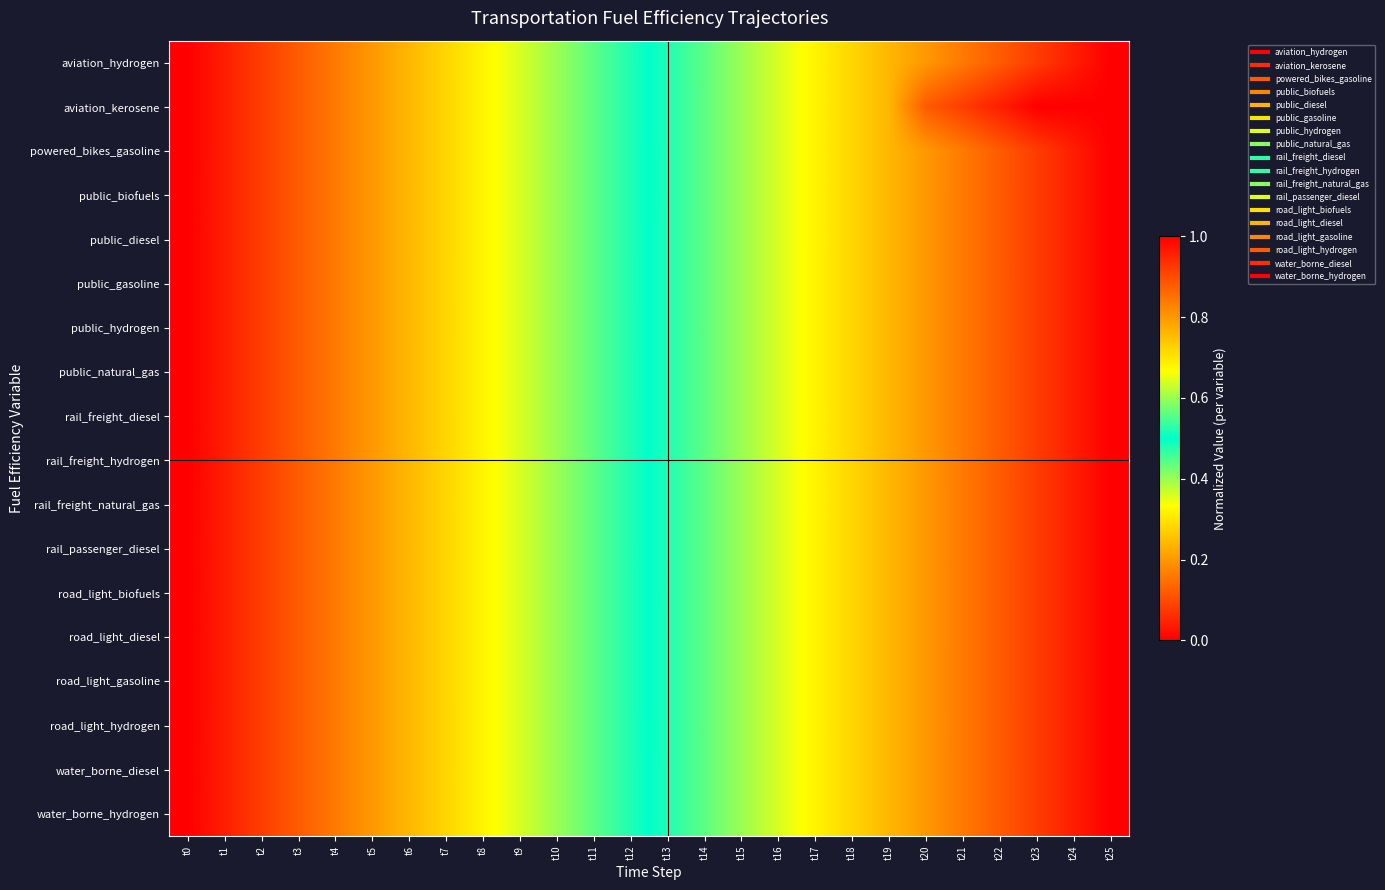

Reading left to right, list all the values displayed in this chart.

aviation_hydrogen: t0=0.0	t1=0.0	t2=0.1	t3=0.1	t4=0.2	t5=0.2	t6=0.2	t7=0.3	t8=0.3	t9=0.4	t10=0.4	t11=0.4	t12=0.5	t13=0.5	t14=0.6	t15=0.6	t16=0.6	t17=0.7	t18=0.7	t19=0.8	t20=0.8	t21=0.8	t22=0.9	t23=0.9	t24=1.0	t25=1.0
aviation_kerosene: t0=0.0	t1=0.0	t2=0.1	t3=0.1	t4=0.2	t5=0.2	t6=0.2	t7=0.3	t8=0.3	t9=0.4	t10=0.4	t11=0.4	t12=0.5	t13=0.5	t14=0.6	t15=0.6	t16=0.6	t17=0.7	t18=0.7	t19=0.8	t20=0.9	t21=0.9	t22=1.0	t23=1.0	t24=1.0	t25=1.0
powered_bikes_gasoline: t0=0.0	t1=0.0	t2=0.1	t3=0.1	t4=0.2	t5=0.2	t6=0.2	t7=0.3	t8=0.3	t9=0.4	t10=0.4	t11=0.4	t12=0.5	t13=0.5	t14=0.6	t15=0.6	t16=0.6	t17=0.7	t18=0.7	t19=0.8	t20=0.8	t21=0.8	t22=0.9	t23=0.9	t24=1.0	t25=1.0
public_biofuels: t0=0.0	t1=0.0	t2=0.1	t3=0.1	t4=0.2	t5=0.2	t6=0.2	t7=0.3	t8=0.3	t9=0.4	t10=0.4	t11=0.4	t12=0.5	t13=0.5	t14=0.6	t15=0.6	t16=0.6	t17=0.7	t18=0.7	t19=0.8	t20=0.8	t21=0.8	t22=0.9	t23=0.9	t24=1.0	t25=1.0
public_diesel: t0=0.0	t1=0.0	t2=0.1	t3=0.1	t4=0.2	t5=0.2	t6=0.2	t7=0.3	t8=0.3	t9=0.4	t10=0.4	t11=0.4	t12=0.5	t13=0.5	t14=0.6	t15=0.6	t16=0.6	t17=0.7	t18=0.7	t19=0.8	t20=0.8	t21=0.8	t22=0.9	t23=0.9	t24=1.0	t25=1.0
public_gasoline: t0=0.0	t1=0.0	t2=0.1	t3=0.1	t4=0.2	t5=0.2	t6=0.2	t7=0.3	t8=0.3	t9=0.4	t10=0.4	t11=0.4	t12=0.5	t13=0.5	t14=0.6	t15=0.6	t16=0.6	t17=0.7	t18=0.7	t19=0.8	t20=0.8	t21=0.8	t22=0.9	t23=0.9	t24=1.0	t25=1.0
public_hydrogen: t0=0.0	t1=0.0	t2=0.1	t3=0.1	t4=0.2	t5=0.2	t6=0.2	t7=0.3	t8=0.3	t9=0.4	t10=0.4	t11=0.4	t12=0.5	t13=0.5	t14=0.6	t15=0.6	t16=0.6	t17=0.7	t18=0.7	t19=0.8	t20=0.8	t21=0.8	t22=0.9	t23=0.9	t24=1.0	t25=1.0
public_natural_gas: t0=0.0	t1=0.0	t2=0.1	t3=0.1	t4=0.2	t5=0.2	t6=0.2	t7=0.3	t8=0.3	t9=0.4	t10=0.4	t11=0.4	t12=0.5	t13=0.5	t14=0.6	t15=0.6	t16=0.6	t17=0.7	t18=0.7	t19=0.8	t20=0.8	t21=0.8	t22=0.9	t23=0.9	t24=1.0	t25=1.0
rail_freight_diesel: t0=0.0	t1=0.0	t2=0.1	t3=0.1	t4=0.2	t5=0.2	t6=0.2	t7=0.3	t8=0.3	t9=0.4	t10=0.4	t11=0.4	t12=0.5	t13=0.5	t14=0.6	t15=0.6	t16=0.6	t17=0.7	t18=0.7	t19=0.8	t20=0.8	t21=0.8	t22=0.9	t23=0.9	t24=1.0	t25=1.0
rail_freight_hydrogen: t0=0.0	t1=0.0	t2=0.1	t3=0.1	t4=0.2	t5=0.2	t6=0.2	t7=0.3	t8=0.3	t9=0.4	t10=0.4	t11=0.4	t12=0.5	t13=0.5	t14=0.6	t15=0.6	t16=0.6	t17=0.7	t18=0.7	t19=0.8	t20=0.8	t21=0.8	t22=0.9	t23=0.9	t24=1.0	t25=1.0
rail_freight_natural_gas: t0=0.0	t1=0.0	t2=0.1	t3=0.1	t4=0.2	t5=0.2	t6=0.2	t7=0.3	t8=0.3	t9=0.4	t10=0.4	t11=0.4	t12=0.5	t13=0.5	t14=0.6	t15=0.6	t16=0.6	t17=0.7	t18=0.7	t19=0.8	t20=0.8	t21=0.8	t22=0.9	t23=0.9	t24=1.0	t25=1.0
rail_passenger_diesel: t0=0.0	t1=0.0	t2=0.1	t3=0.1	t4=0.2	t5=0.2	t6=0.2	t7=0.3	t8=0.3	t9=0.4	t10=0.4	t11=0.4	t12=0.5	t13=0.5	t14=0.6	t15=0.6	t16=0.6	t17=0.7	t18=0.7	t19=0.8	t20=0.8	t21=0.8	t22=0.9	t23=0.9	t24=1.0	t25=1.0
road_light_biofuels: t0=0.0	t1=0.0	t2=0.1	t3=0.1	t4=0.2	t5=0.2	t6=0.2	t7=0.3	t8=0.3	t9=0.4	t10=0.4	t11=0.4	t12=0.5	t13=0.5	t14=0.6	t15=0.6	t16=0.6	t17=0.7	t18=0.7	t19=0.8	t20=0.8	t21=0.8	t22=0.9	t23=0.9	t24=1.0	t25=1.0
road_light_diesel: t0=0.0	t1=0.0	t2=0.1	t3=0.1	t4=0.2	t5=0.2	t6=0.2	t7=0.3	t8=0.3	t9=0.4	t10=0.4	t11=0.4	t12=0.5	t13=0.5	t14=0.6	t15=0.6	t16=0.6	t17=0.7	t18=0.7	t19=0.8	t20=0.8	t21=0.8	t22=0.9	t23=0.9	t24=1.0	t25=1.0
road_light_gasoline: t0=0.0	t1=0.0	t2=0.1	t3=0.1	t4=0.2	t5=0.2	t6=0.2	t7=0.3	t8=0.3	t9=0.4	t10=0.4	t11=0.4	t12=0.5	t13=0.5	t14=0.6	t15=0.6	t16=0.6	t17=0.7	t18=0.7	t19=0.8	t20=0.8	t21=0.8	t22=0.9	t23=0.9	t24=1.0	t25=1.0
road_light_hydrogen: t0=0.0	t1=0.0	t2=0.1	t3=0.1	t4=0.2	t5=0.2	t6=0.2	t7=0.3	t8=0.3	t9=0.4	t10=0.4	t11=0.4	t12=0.5	t13=0.5	t14=0.6	t15=0.6	t16=0.6	t17=0.7	t18=0.7	t19=0.8	t20=0.8	t21=0.8	t22=0.9	t23=0.9	t24=1.0	t25=1.0
water_borne_diesel: t0=0.0	t1=0.0	t2=0.1	t3=0.1	t4=0.2	t5=0.2	t6=0.2	t7=0.3	t8=0.3	t9=0.4	t10=0.4	t11=0.4	t12=0.5	t13=0.5	t14=0.6	t15=0.6	t16=0.6	t17=0.7	t18=0.7	t19=0.8	t20=0.8	t21=0.8	t22=0.9	t23=0.9	t24=1.0	t25=1.0
water_borne_hydrogen: t0=0.0	t1=0.0	t2=0.1	t3=0.1	t4=0.2	t5=0.2	t6=0.2	t7=0.3	t8=0.3	t9=0.4	t10=0.4	t11=0.4	t12=0.5	t13=0.5	t14=0.6	t15=0.6	t16=0.6	t17=0.7	t18=0.7	t19=0.8	t20=0.8	t21=0.8	t22=0.9	t23=0.9	t24=1.0	t25=1.0